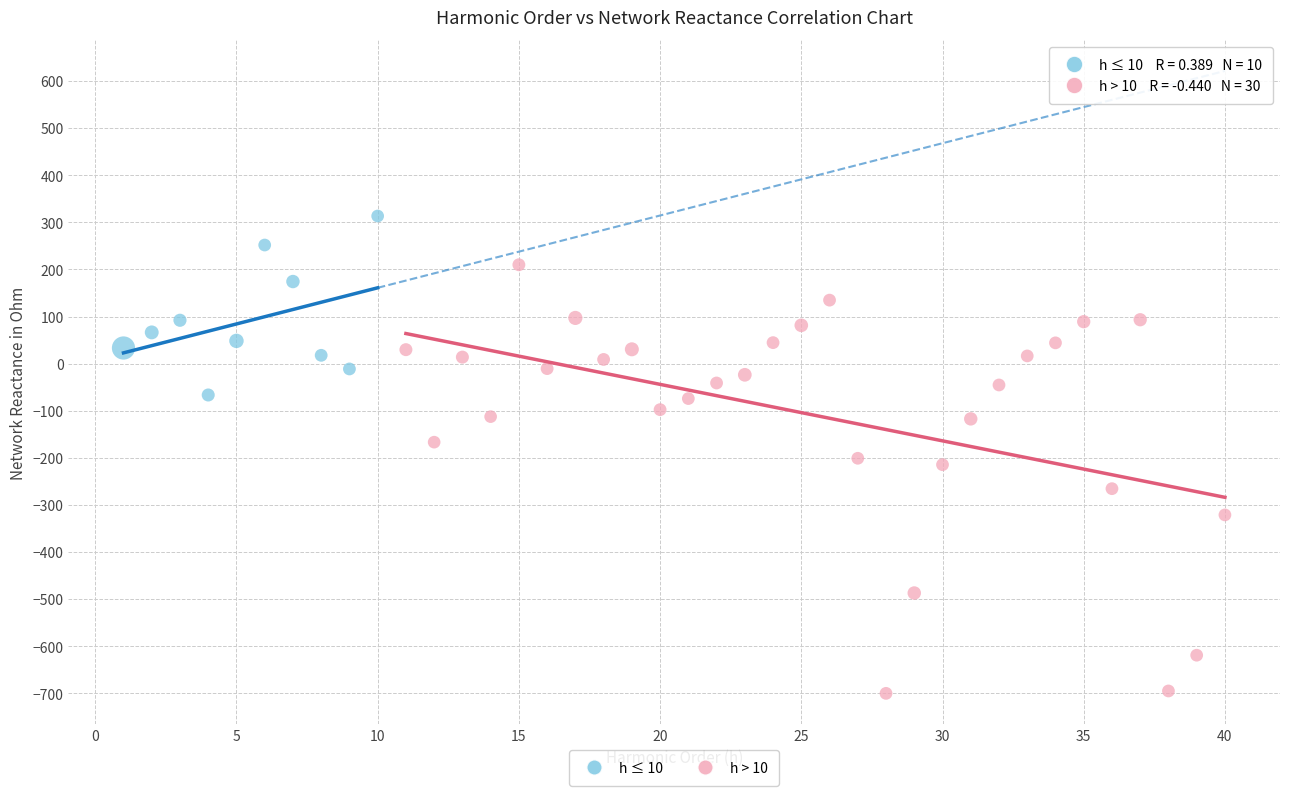

What are all the series names shown in the legend?

h ≤ 10, h > 10